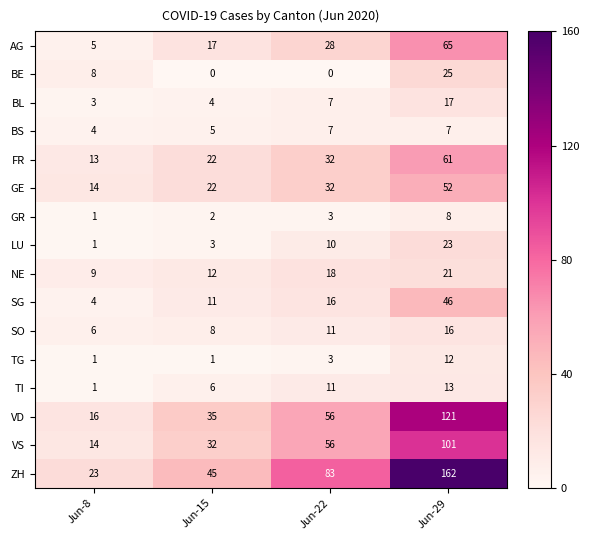

What is the spread (max minus min) of values at Jun-22?

83